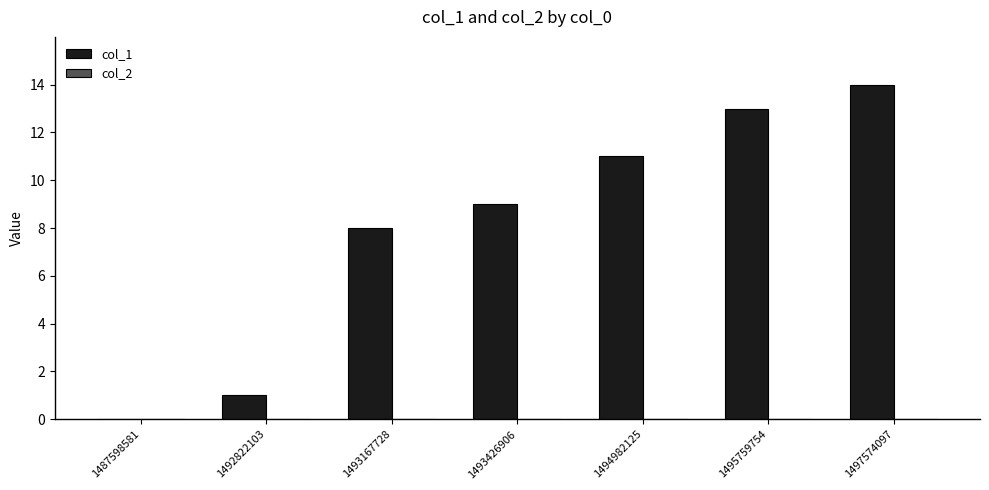

What value does the data have at 1493167728?

8